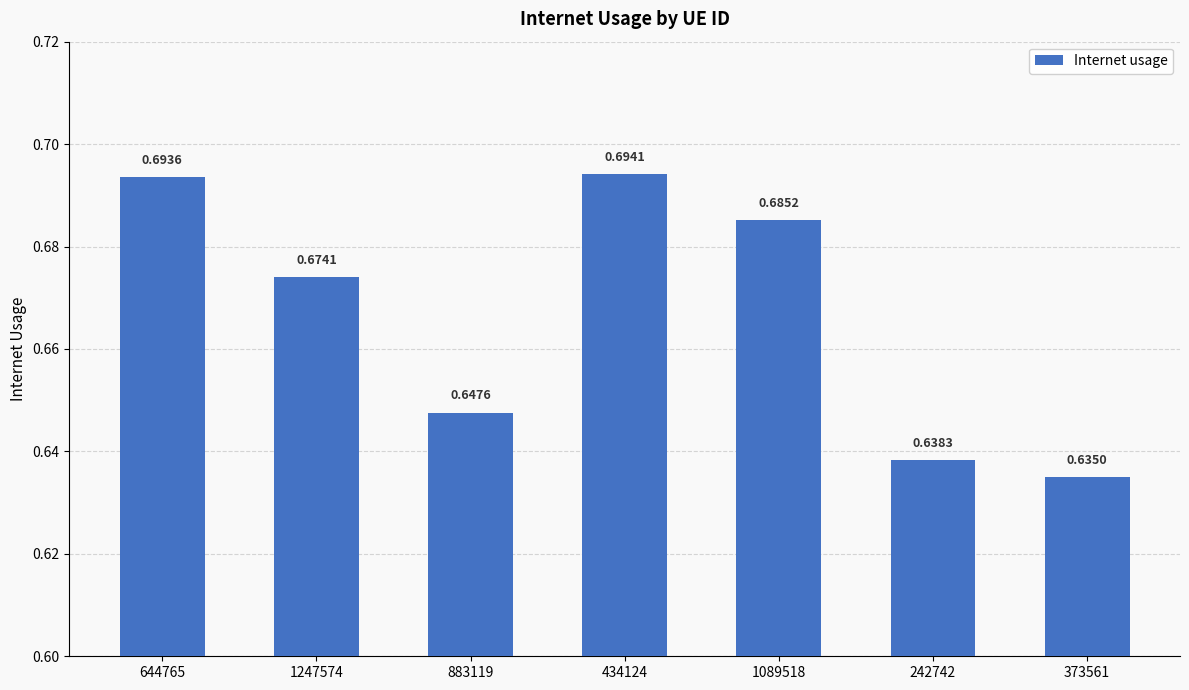

What is the sum of all values?

4.7